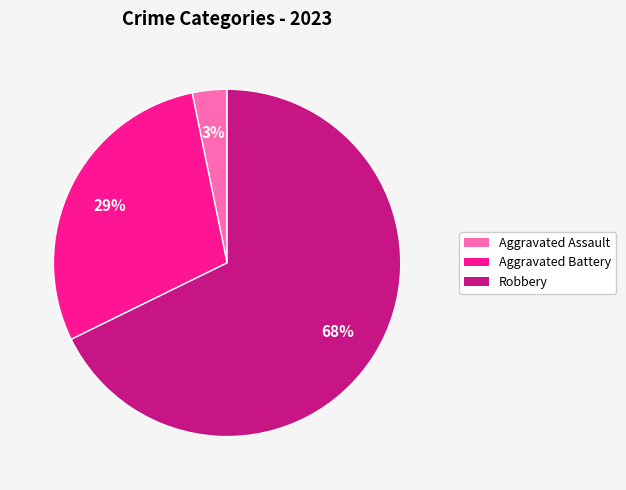

To the nearest percent, what is the difference between the largest and smallest slice percentages?

65%